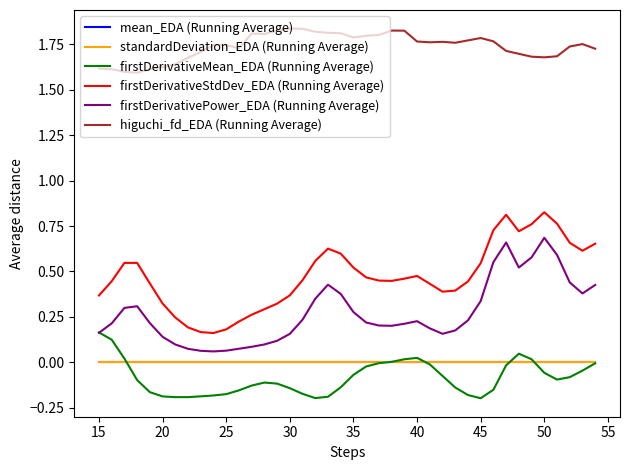

Which series has the largest total across all categories?

higuchi_fd_EDA (Running Average)